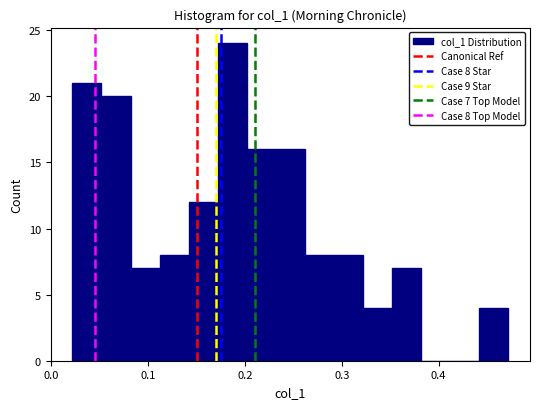

Around what value on the x-axis is the tallest bar? Give the approximate position of its centre, as read against the axis.

0.19